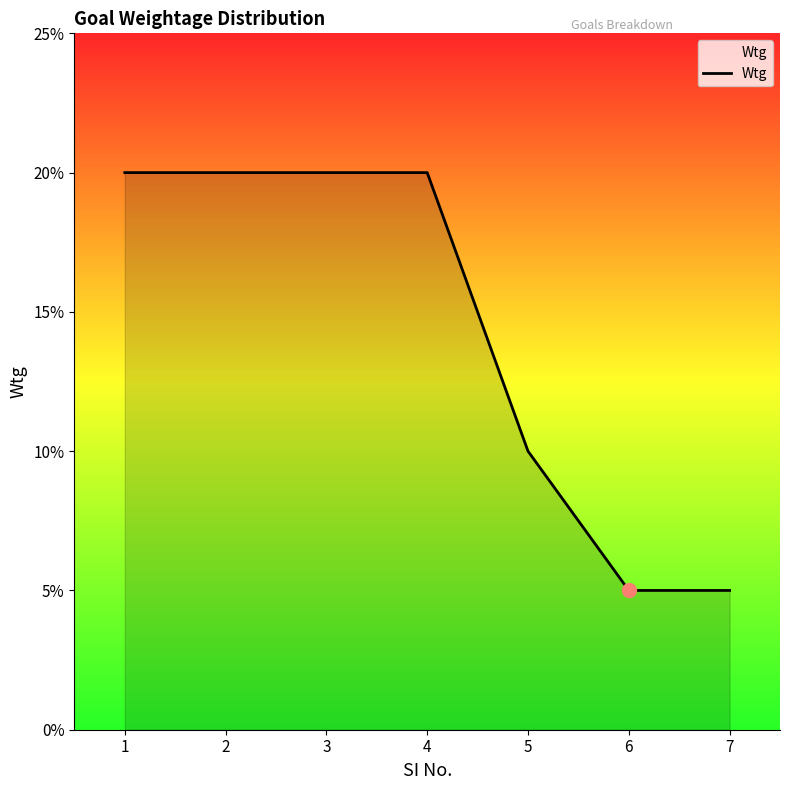

Between 5 and 7, which is larger?

5